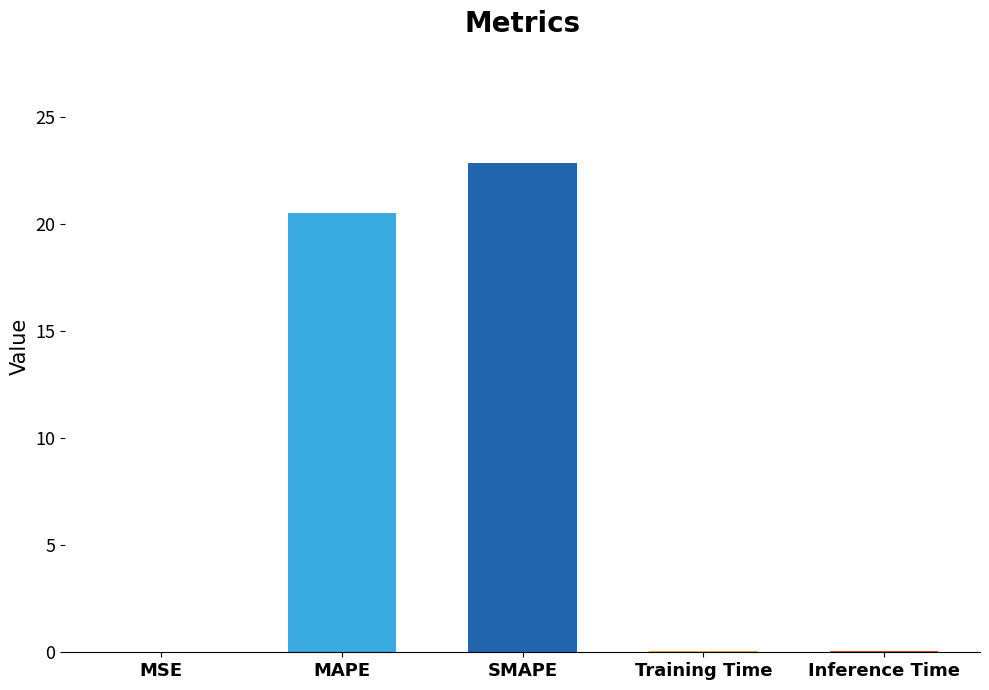

True or false: the data shows 35.6 at MAPE.

False